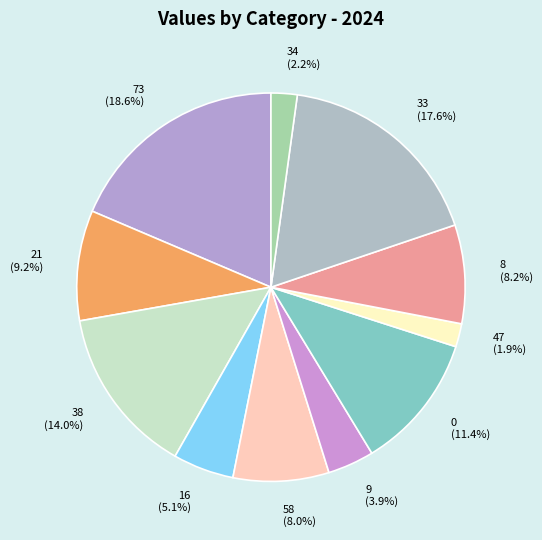

Which has a higher value, 9 (3.9%) or 0 (11.4%)?

0 (11.4%)